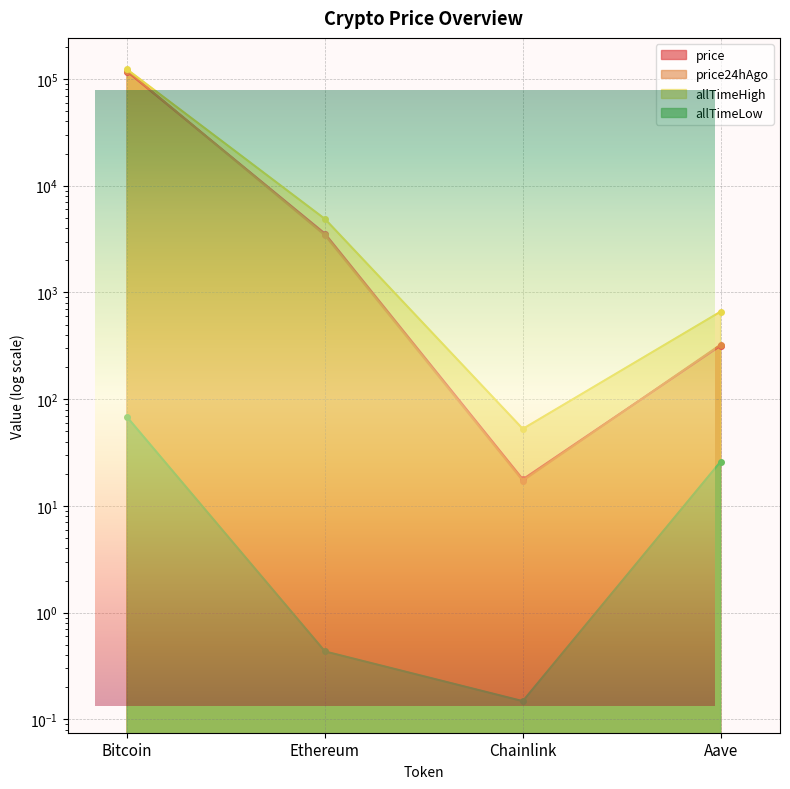

What is the average value of the allTimeLow series?

23.6